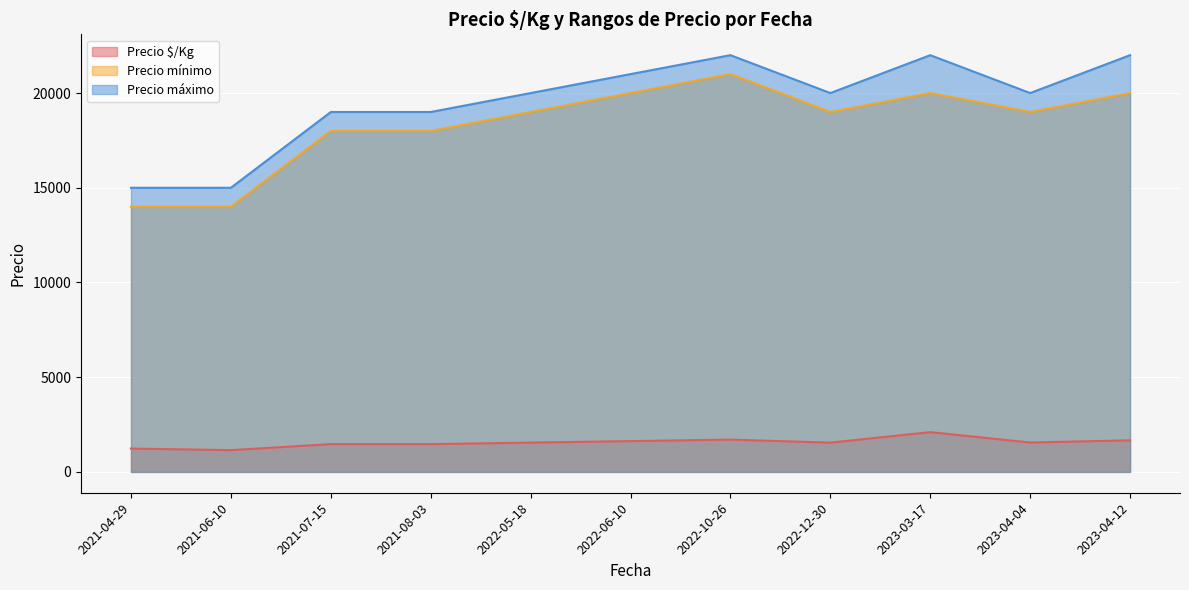

What is the difference between the Precio máximo values at 2023-04-12 and 2022-12-30?

2000.0